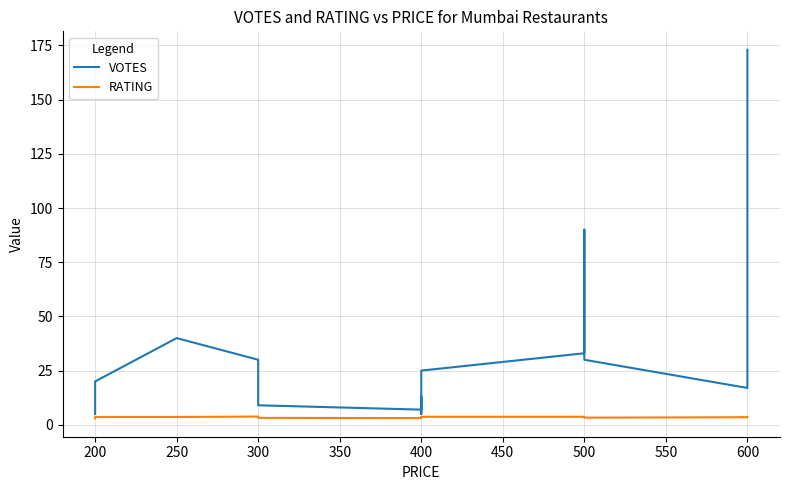

What is the difference between the second highest and minimum values in the VOTES series?

85.0